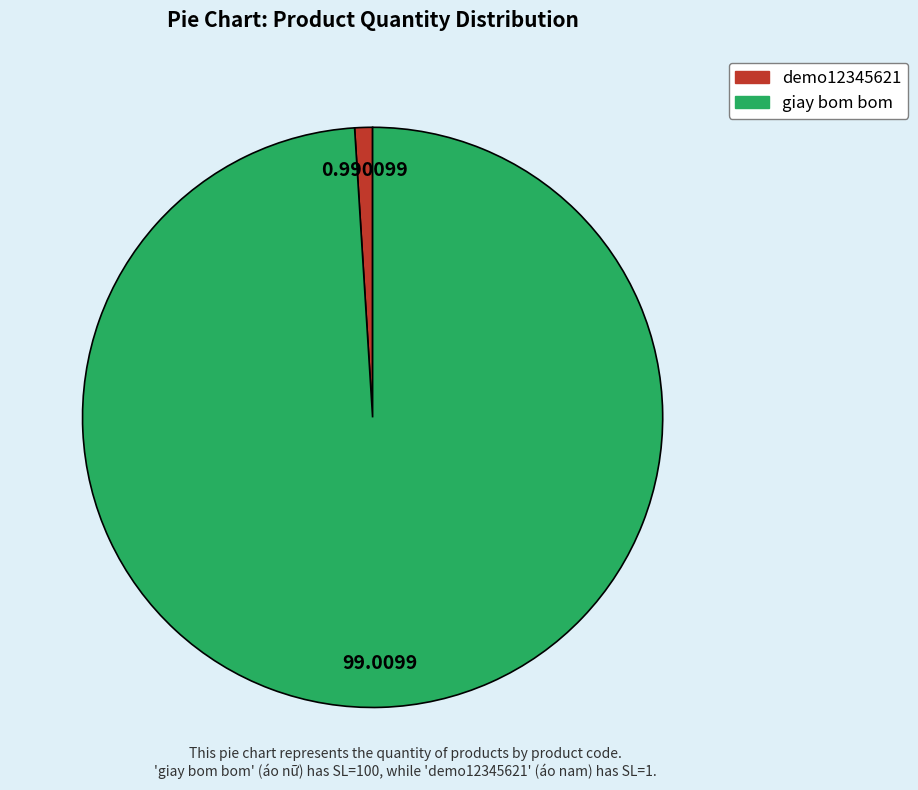

Is the sum of giay bom bom and demo12345621 greater than half?

Yes